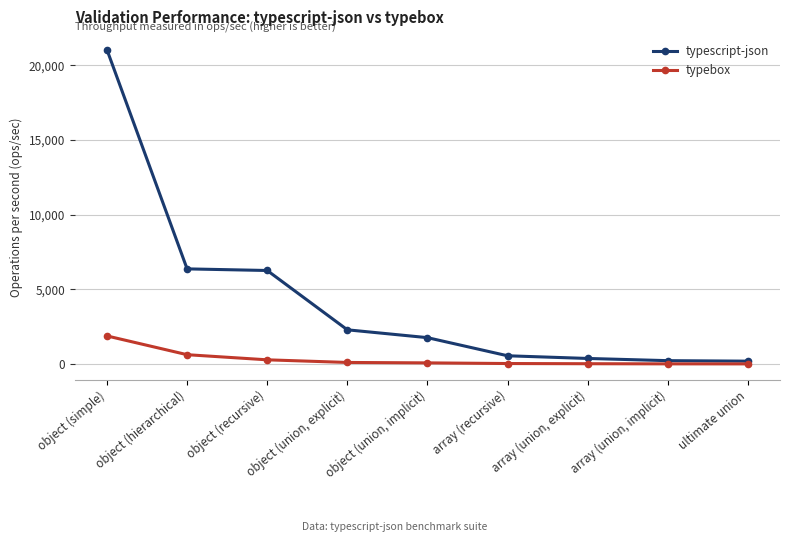

What position from the left is object (simple)?

1